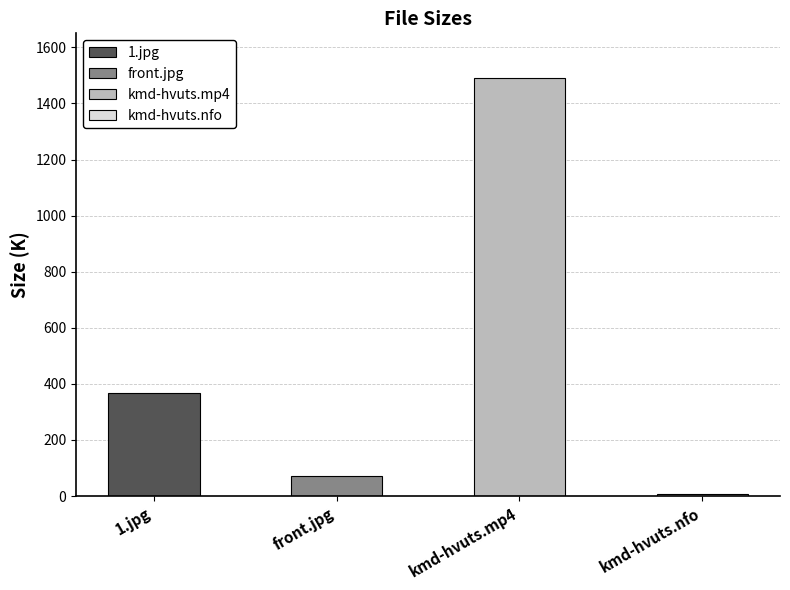

What is the change in value from 1.jpg to front.jpg?

-294.3